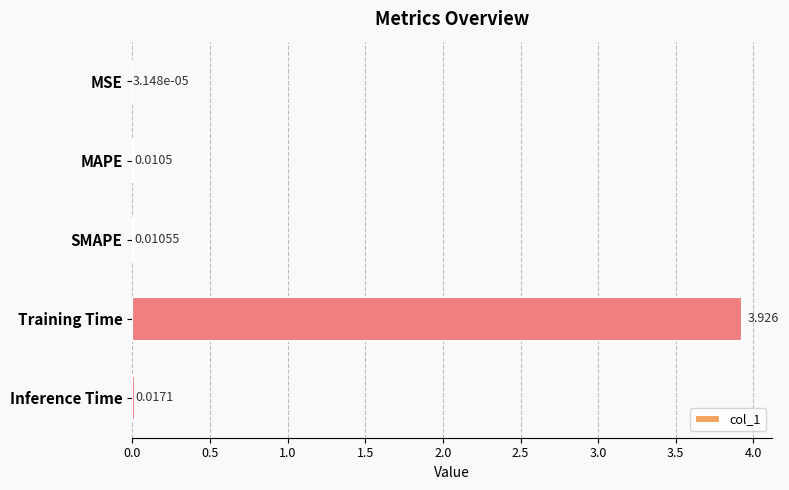

What is the average value?

0.8